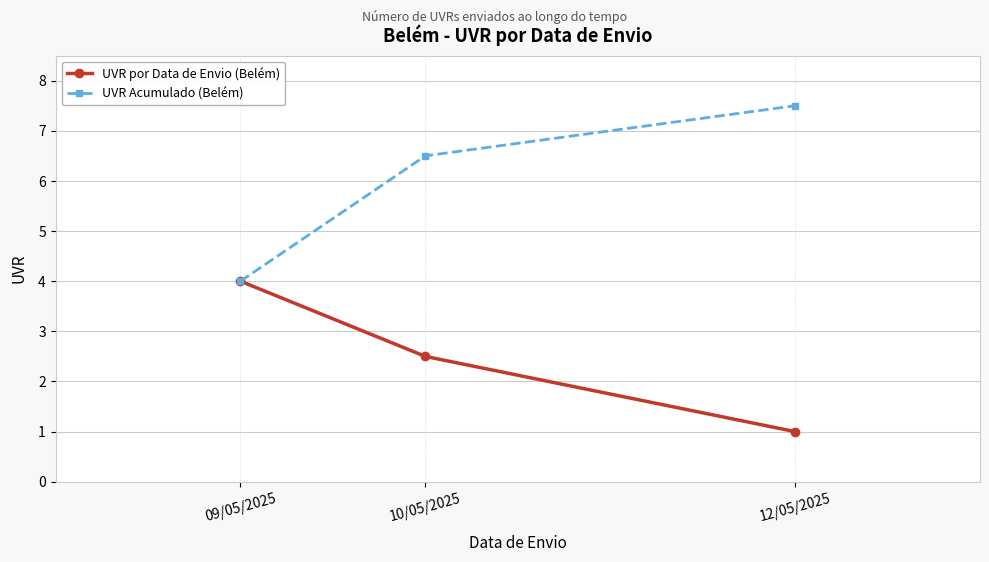

True or false: UVR por Data de Envio (Belém) has a value of 2.5 at 10/05/2025.

True